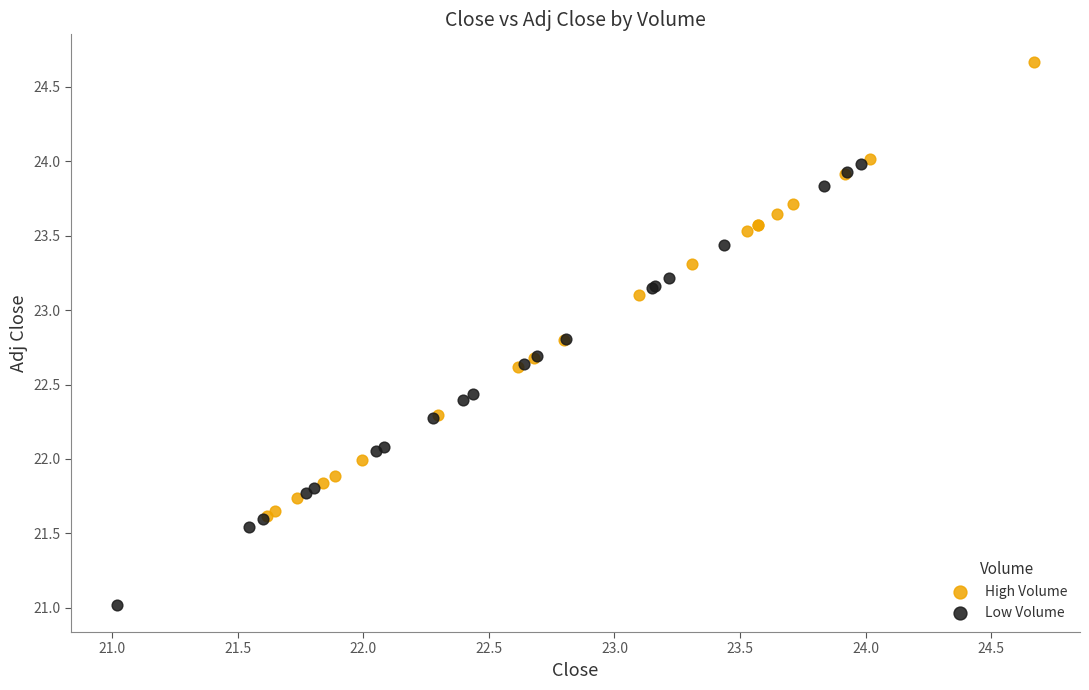

Which series reaches the maximum Y coordinate?

High Volume